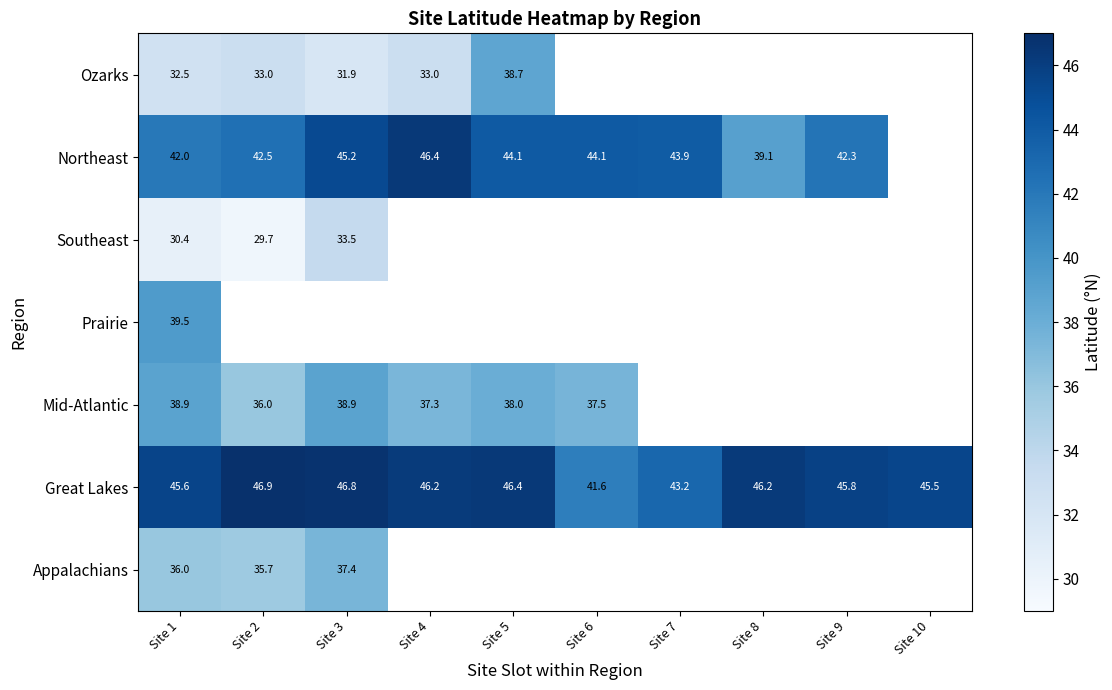

What is the greatest value displayed?

46.9